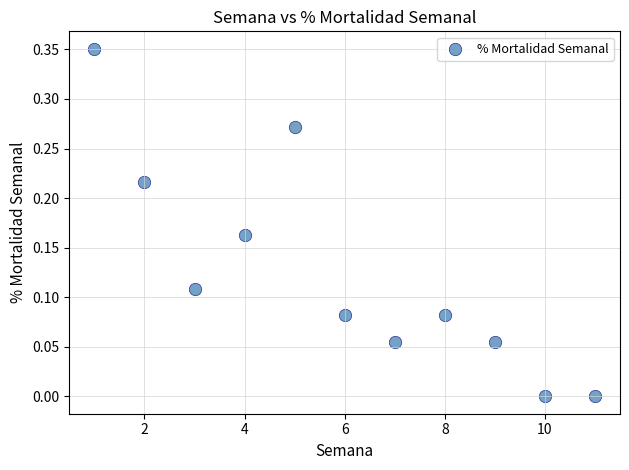

What is the average X value?

6.0